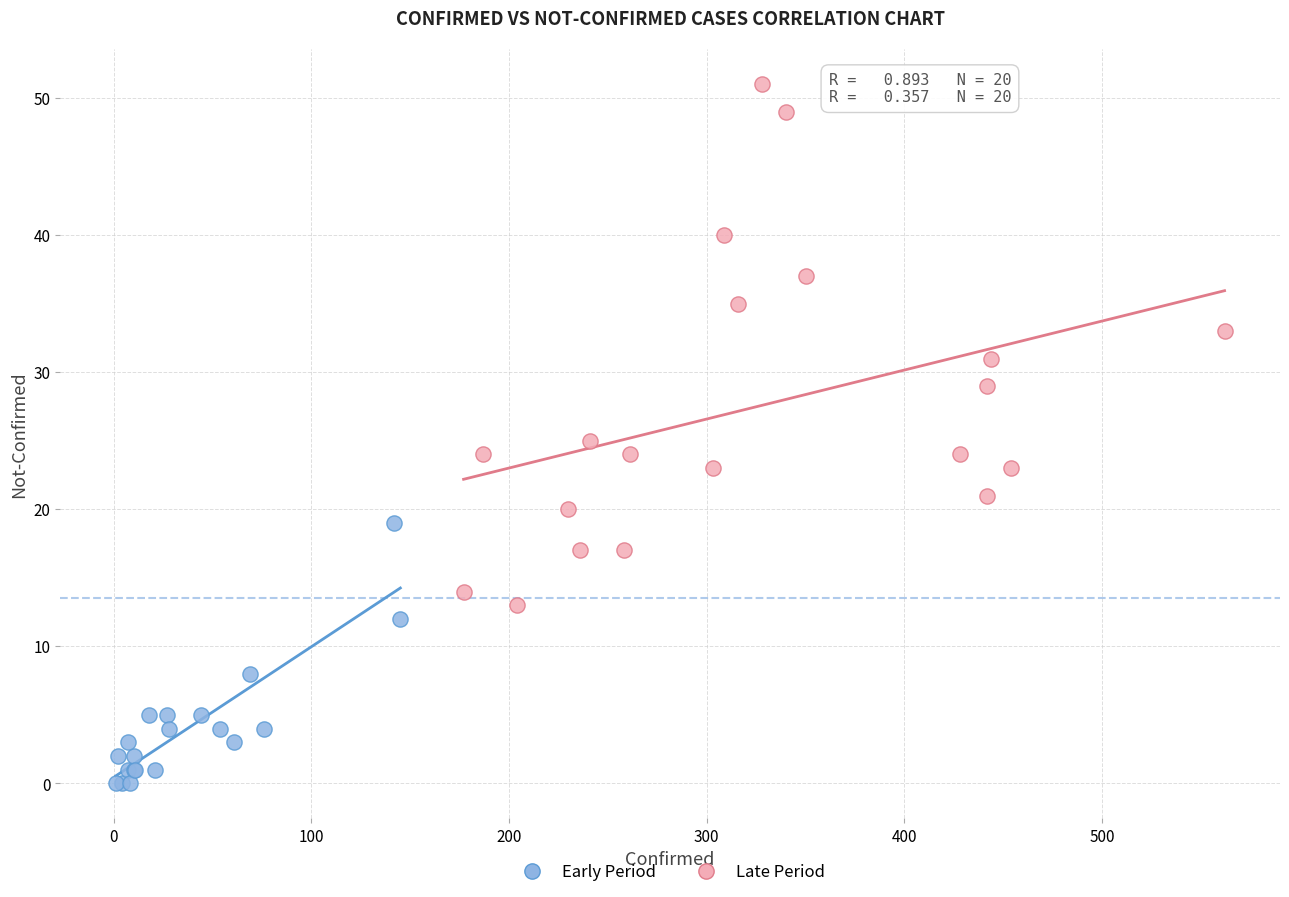

Which series reaches the maximum Y coordinate?

Late Period